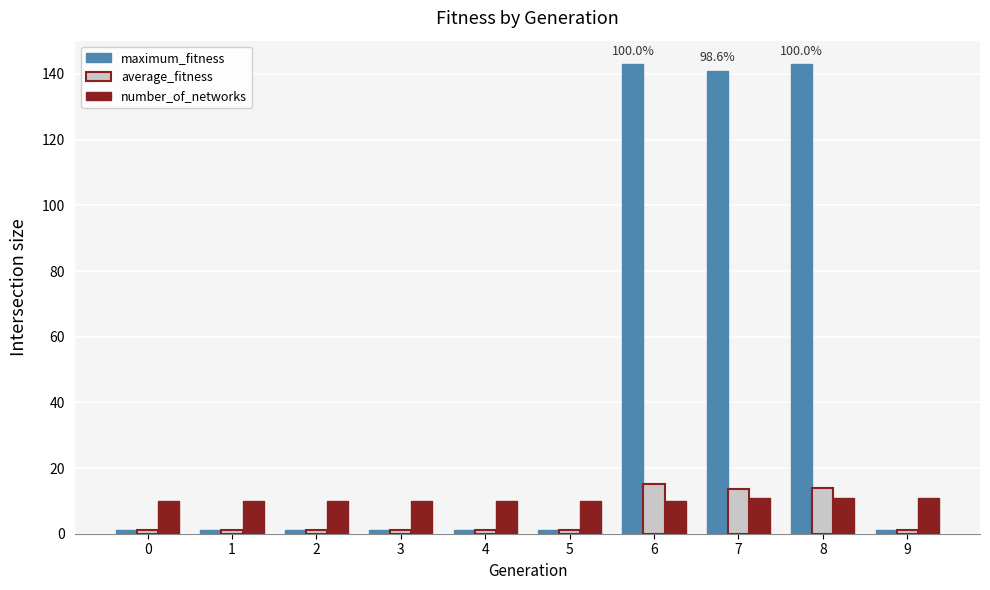

How many bars are there in total?

30